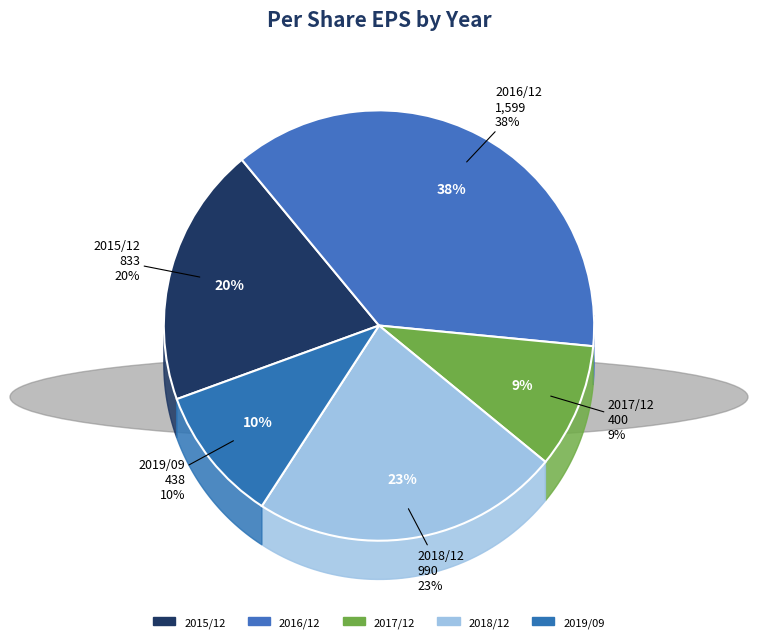

To the nearest percent, what is the difference between the largest and smallest slice percentages?

28%